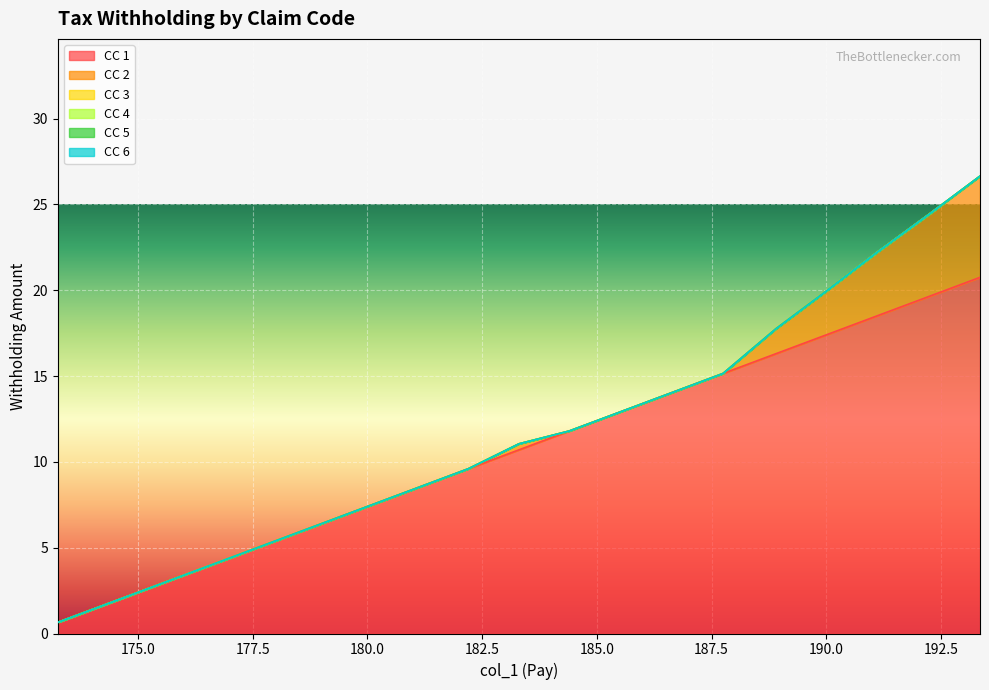

True or false: CC 2 and CC 1 cross at least once.

False